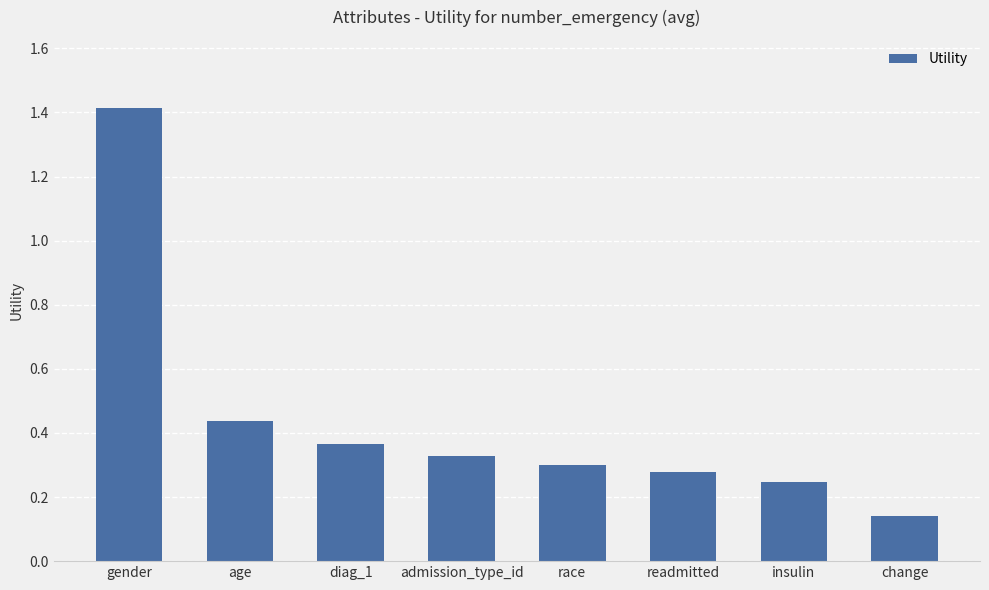

What is the sum of all values?

3.5